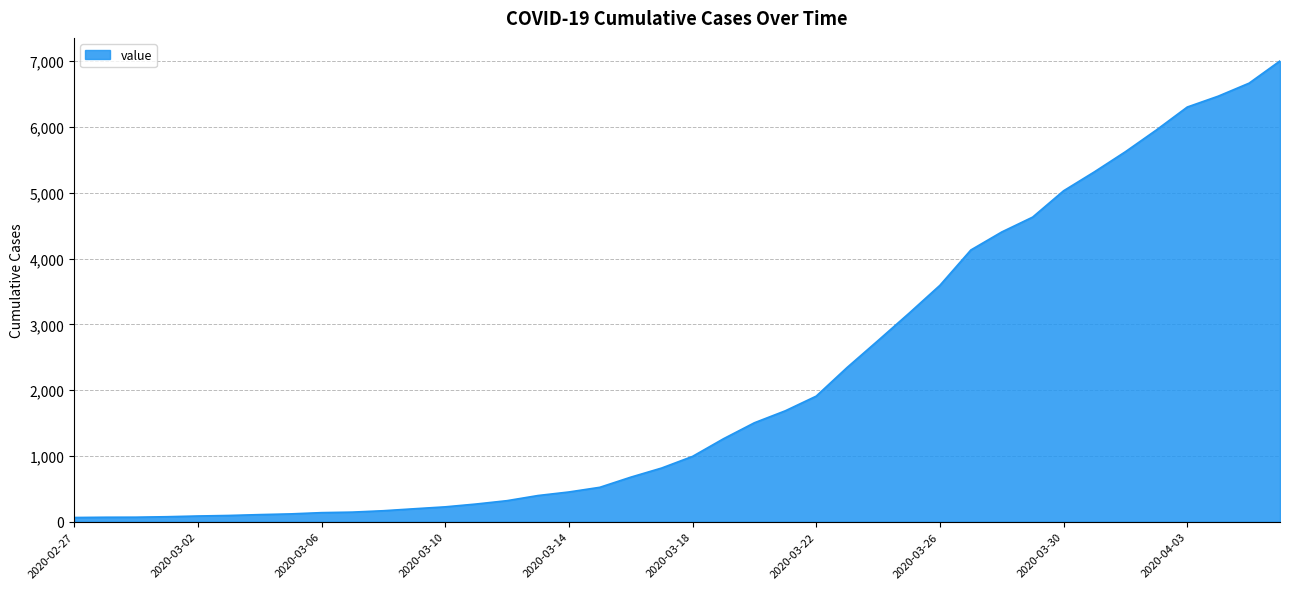

What is the greatest value displayed?

7004